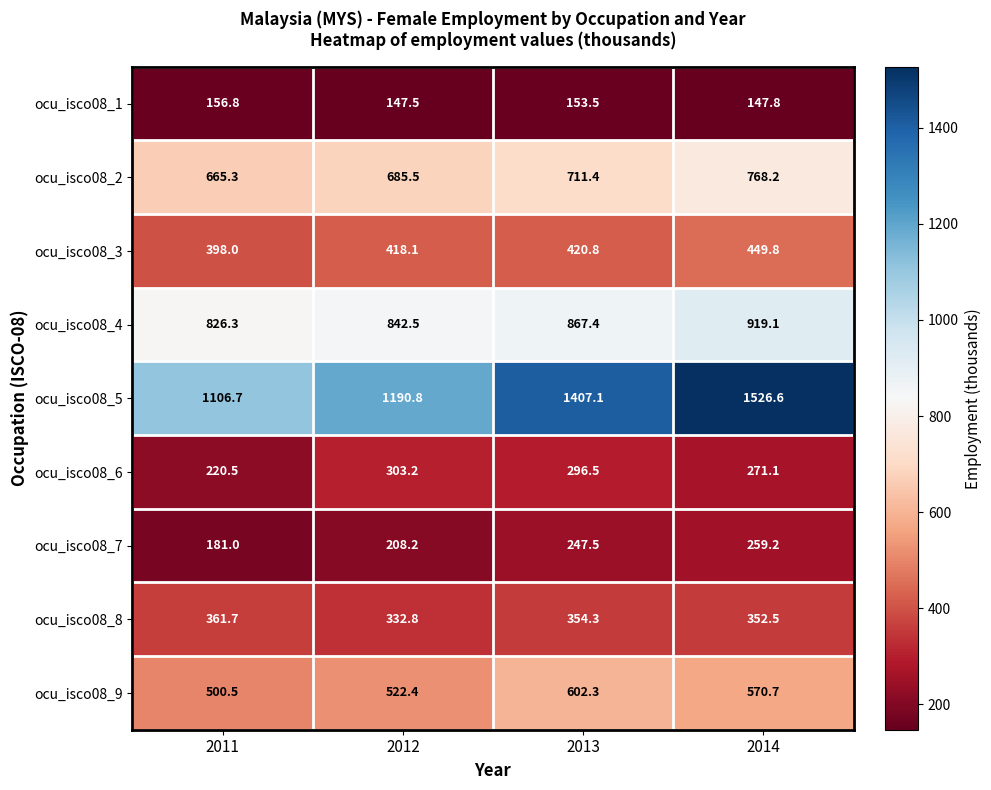

Between 2011 and 2012, which series saw the biggest shift?

ocu_isco08_5